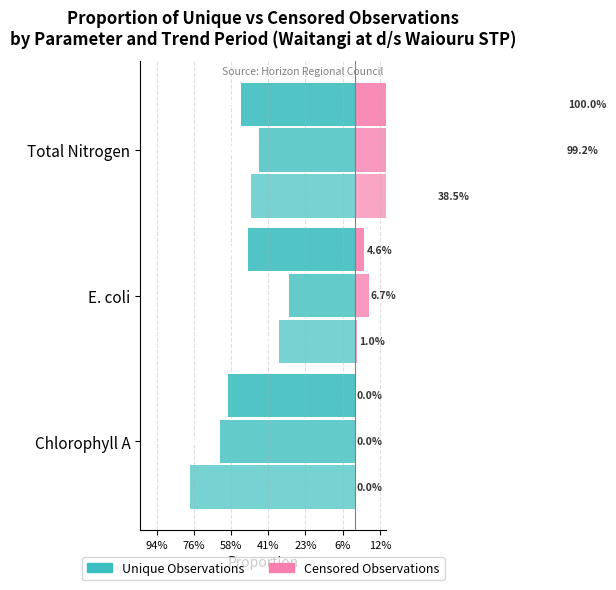

How many bars are there in each group?

2